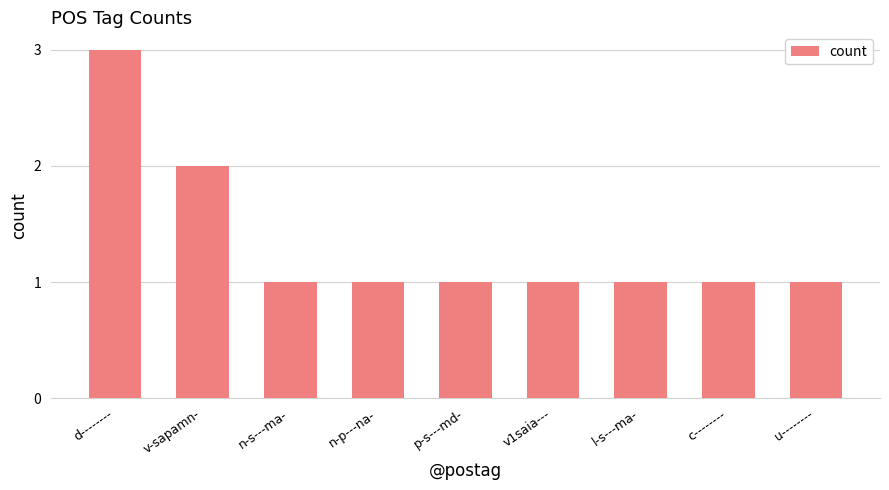

What is the label of the 7th bar from the left?

l-s---ma-